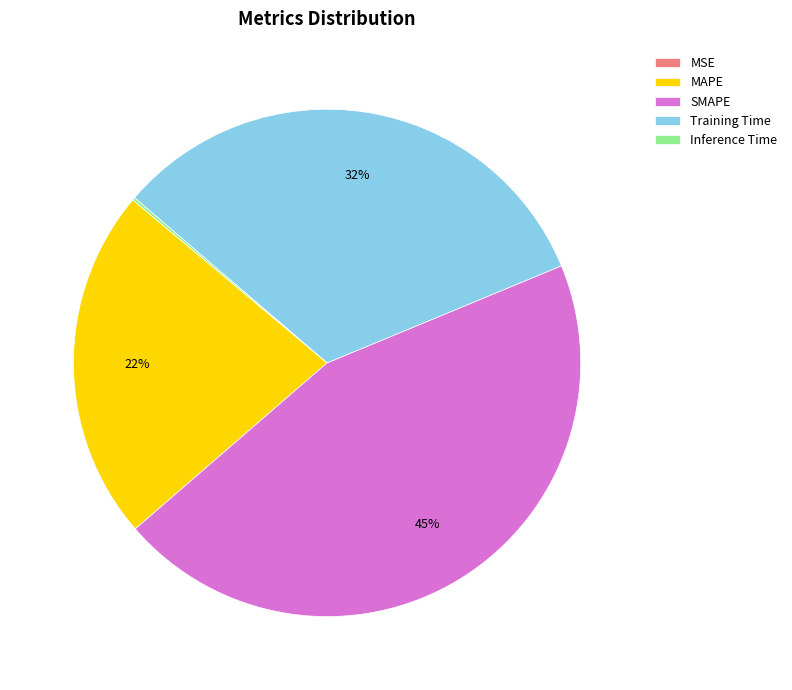

True or false: SMAPE accounts for 45% of the total.

True